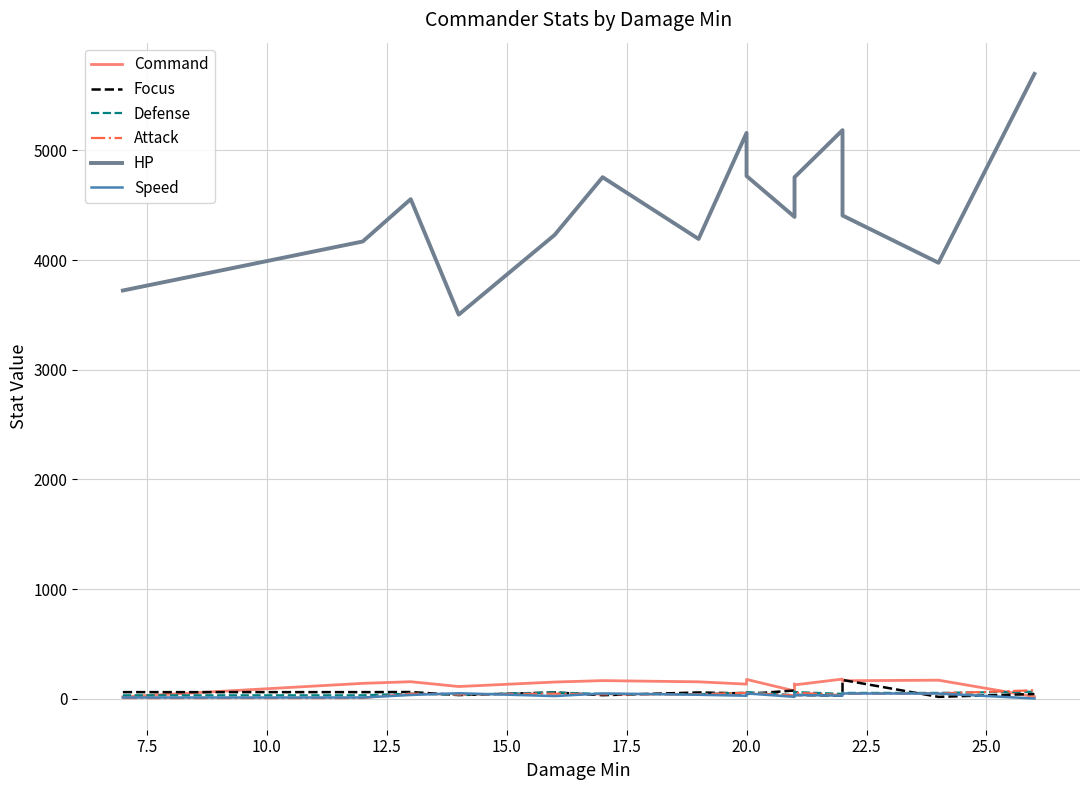

True or false: HP has more than 1 points higher than both neighbors.

True